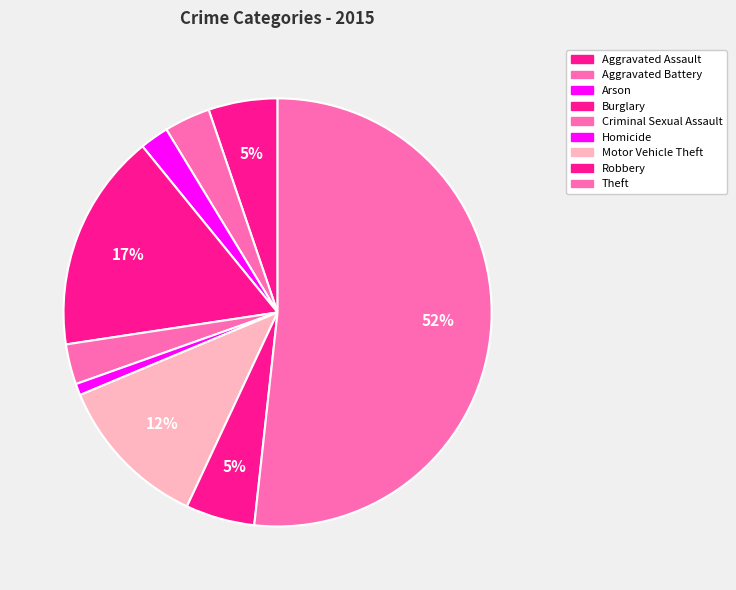

To the nearest percent, what is the combined percentage of Aggravated Battery and Criminal Sexual Assault?

7%